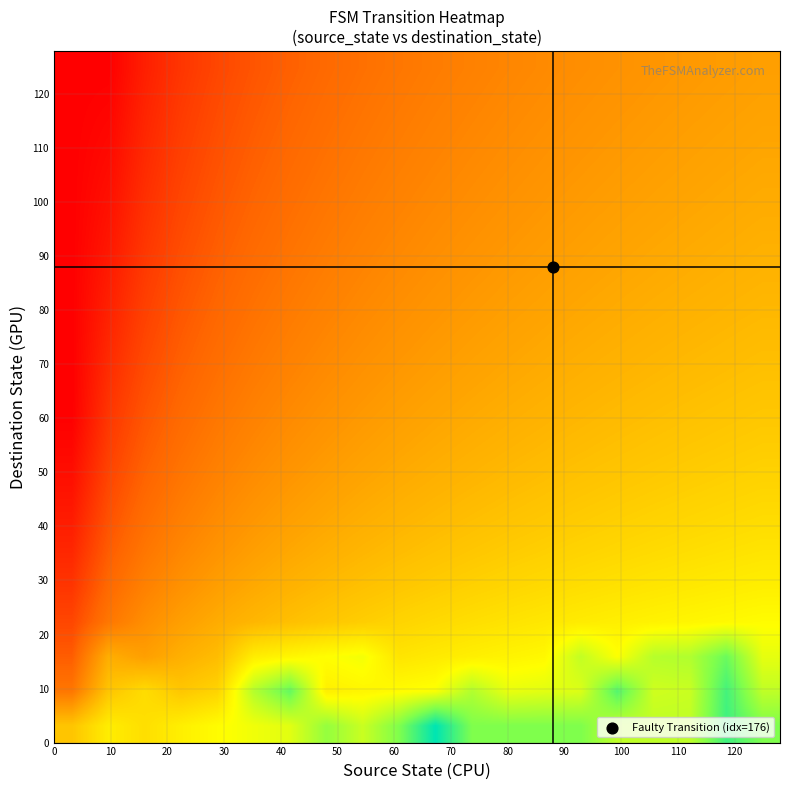

How many series are shown in this chart?

20